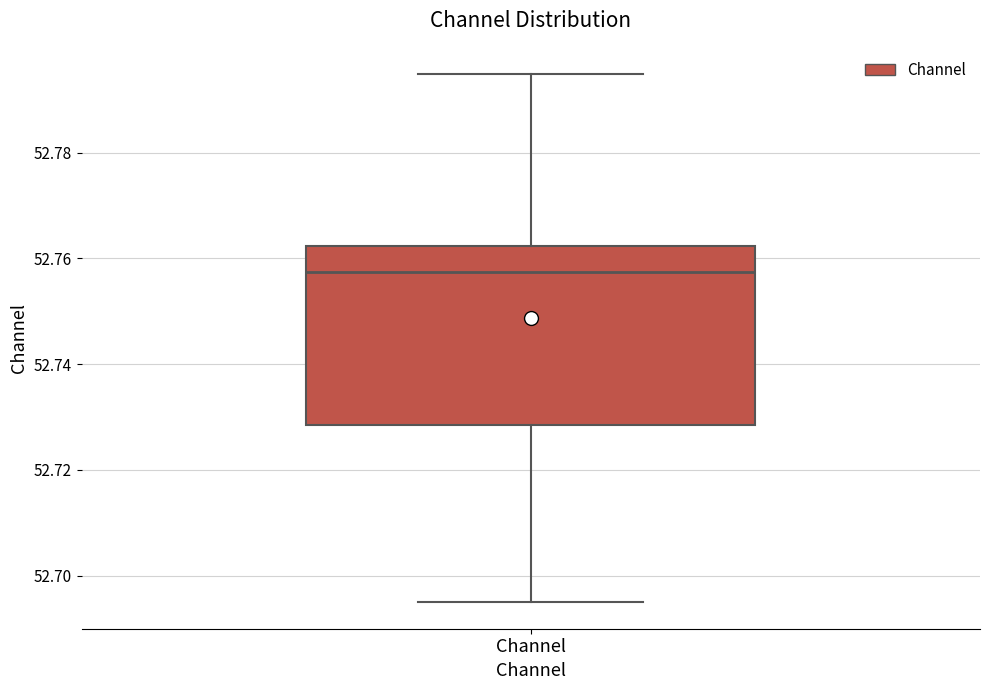

Read this box plot against the y-axis: the position of the median line, the range covered by the box, and the ends of both whiskers. The values are not printed on the chart, so give them approximately, as read against the axis.

median 52.758, box 52.728 to 52.762, whiskers 52.694 to 52.794